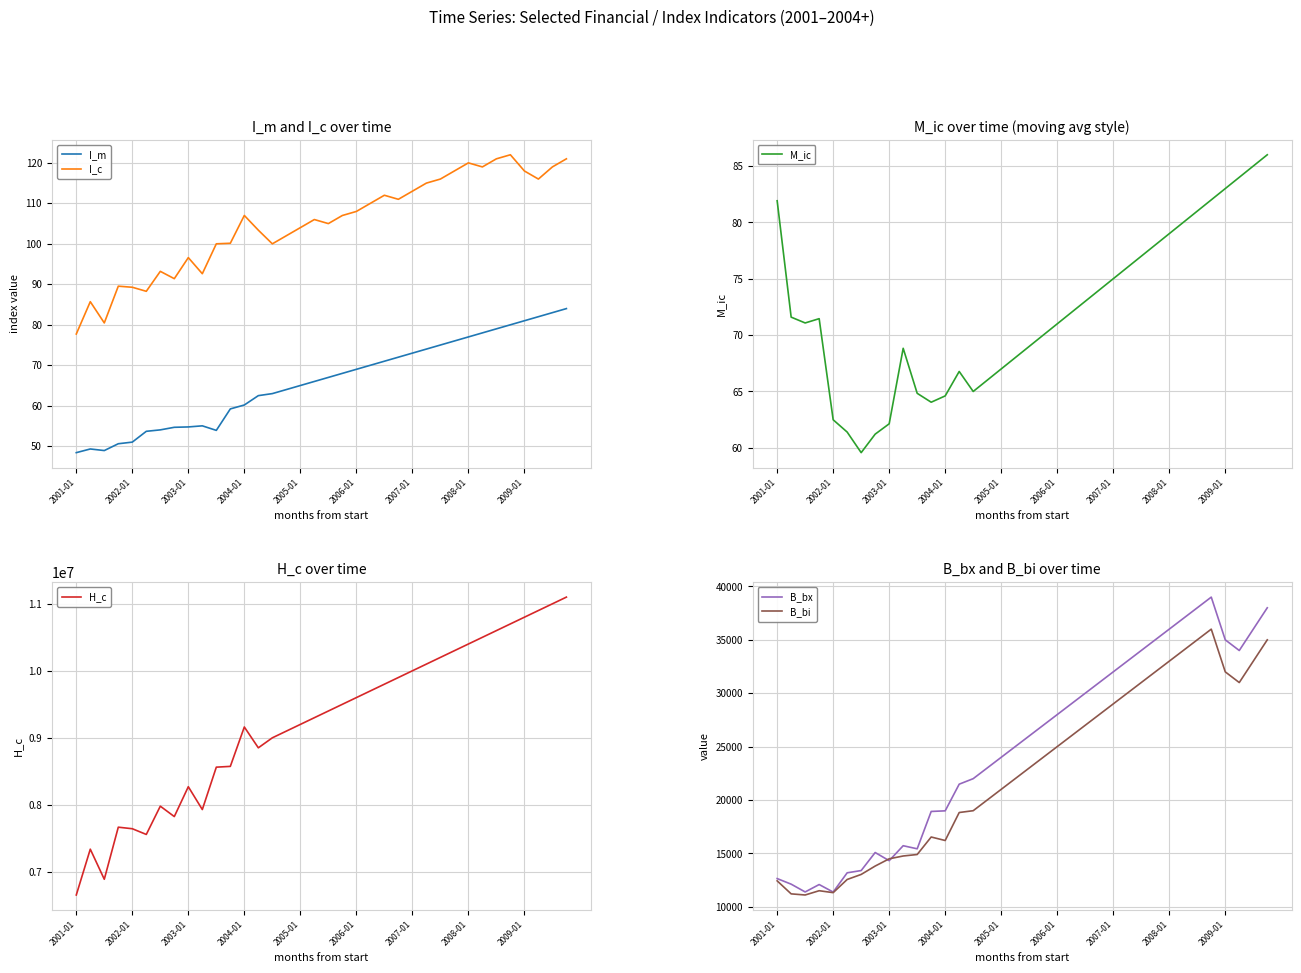

What are all the series names shown in the legend?

I_m, I_c, M_ic, H_c, B_bx, B_bi